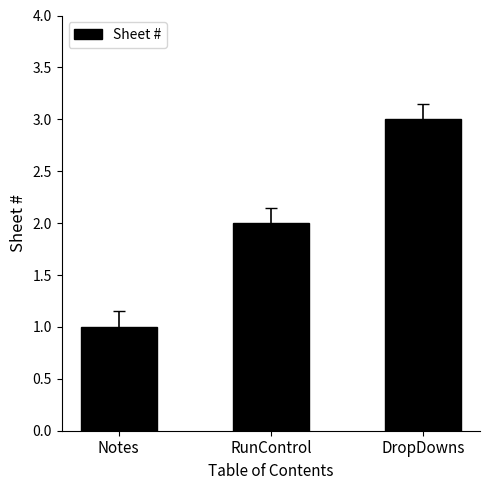

What is the label of the 2nd bar from the right?

RunControl